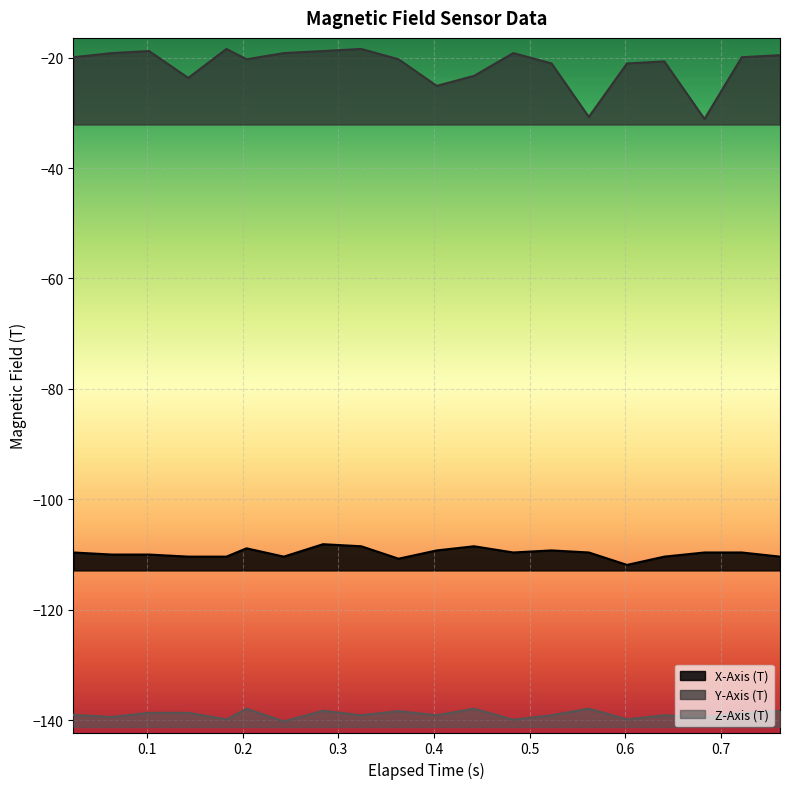

What is the difference between the highest and lowest values at 0.143?

115.0